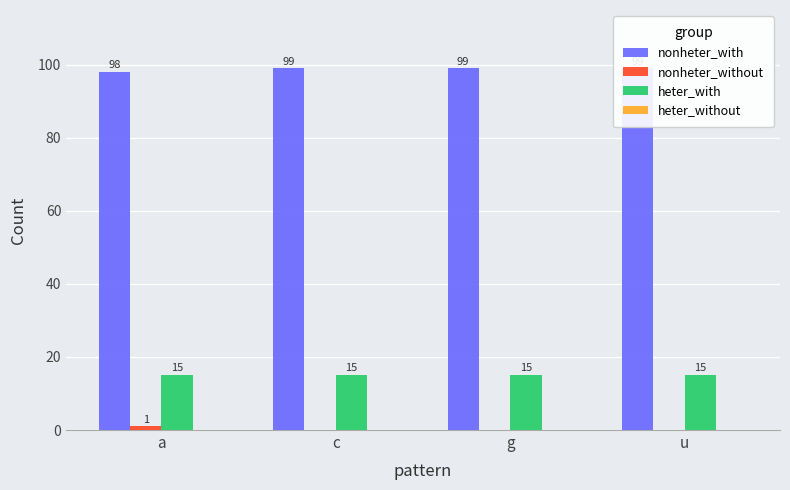

Reading right to left, what are all the values shown in this chart?

nonheter_with: 99	99	99	98
nonheter_without: 0	0	0	1
heter_with: 15	15	15	15
heter_without: 0	0	0	0